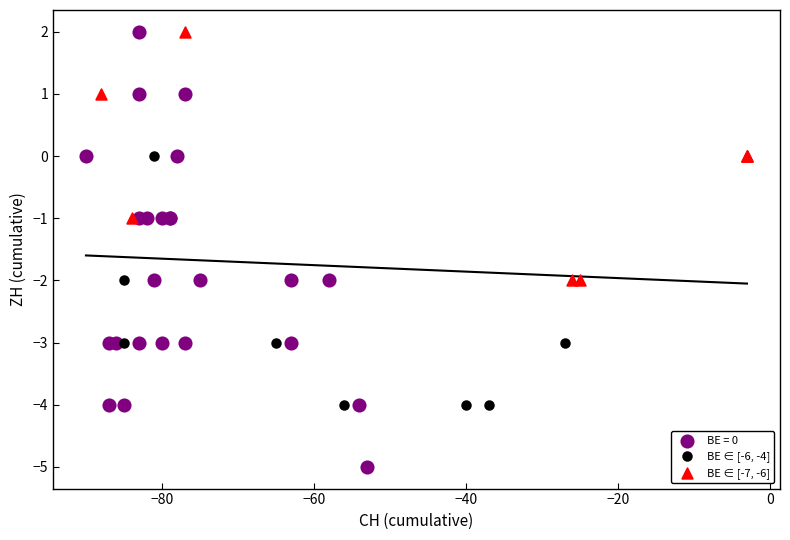

Which series contains the lowest Y value?

BE = 0